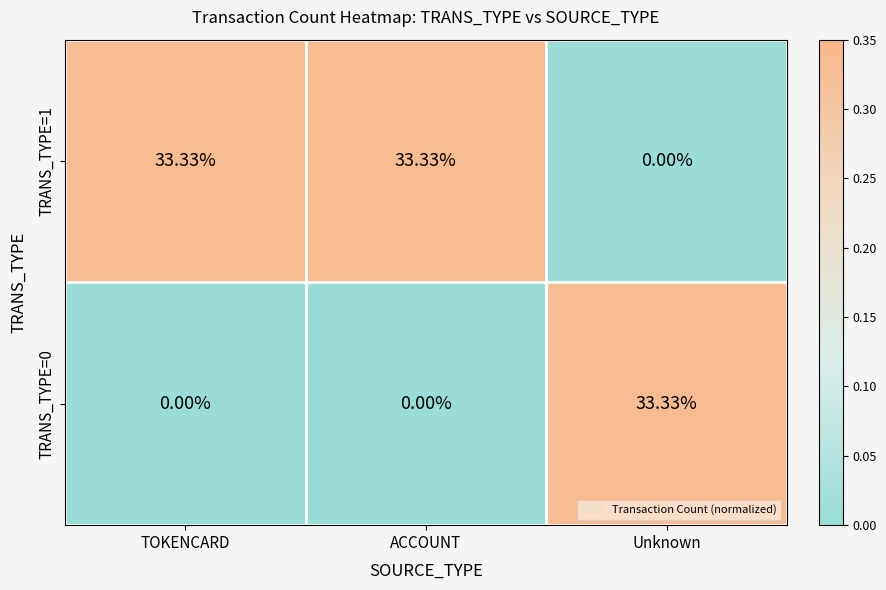

At which label is TRANS_TYPE=1 closest to 16?

Unknown